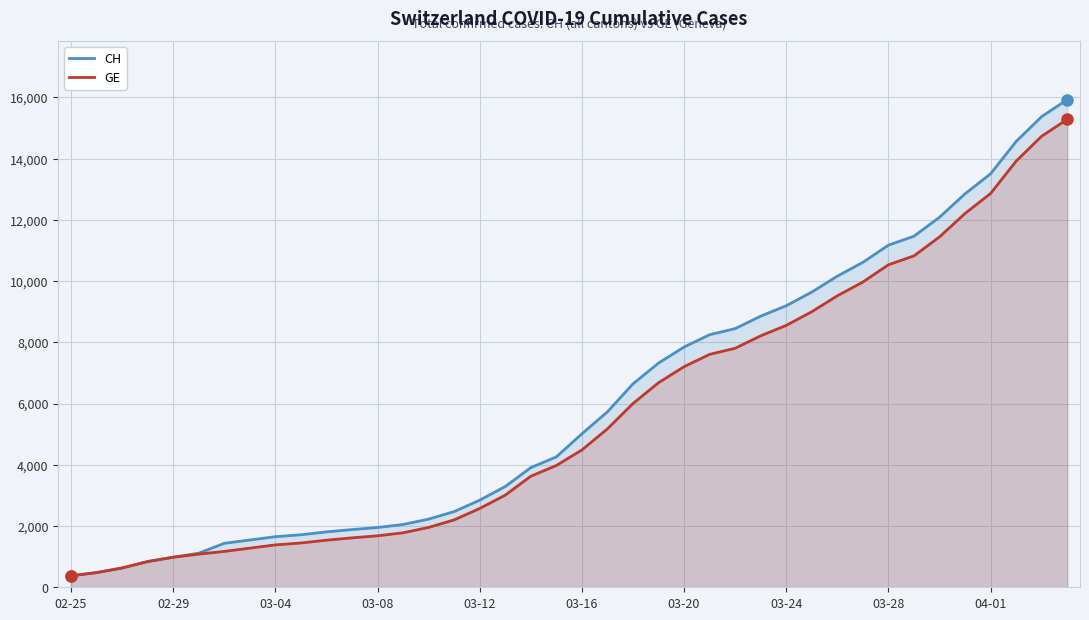

Which series has the largest range (max minus min)?

CH